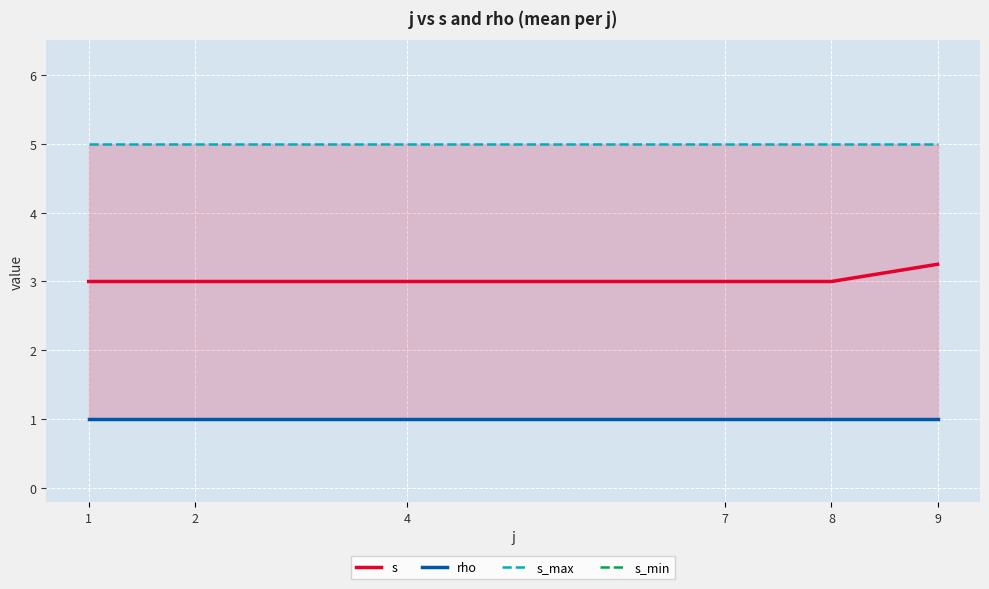

Reading right to left, what are all the values shown in this chart?

s: 9=3.2	8=3.0	7=3.0	4=3.0	2=3.0	1=3.0
rho: 9=1.0	8=1.0	7=1.0	4=1.0	2=1.0	1=1.0
s_max: 9=5.0	8=5.0	7=5.0	4=5.0	2=5.0	1=5.0
s_min: 9=1.0	8=1.0	7=1.0	4=1.0	2=1.0	1=1.0